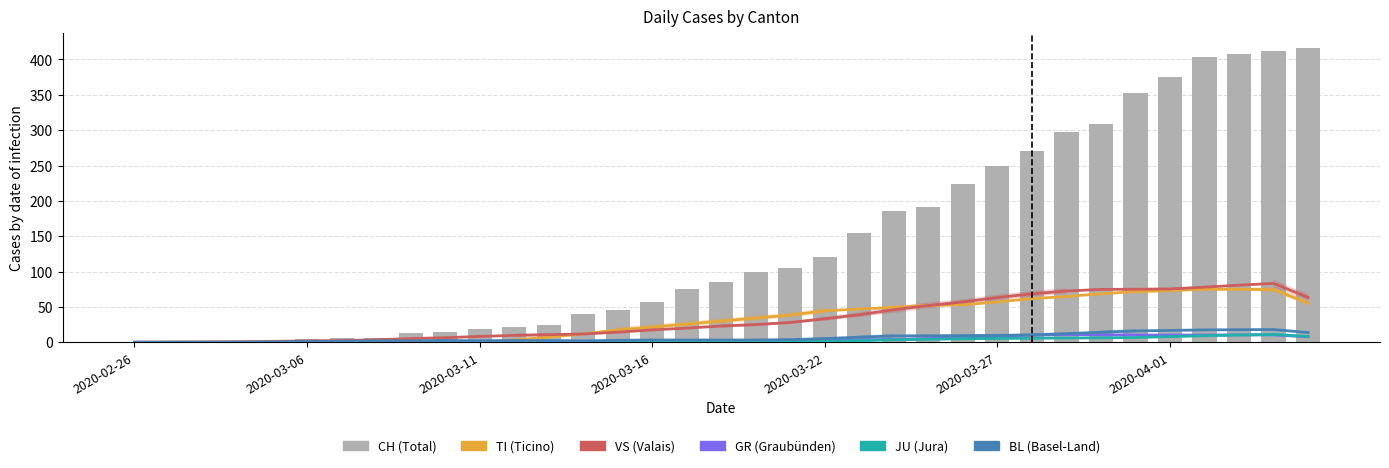

Rank the series by their maximum value, from highest to lowest.

CH, VS, TI, BL, GR, JU